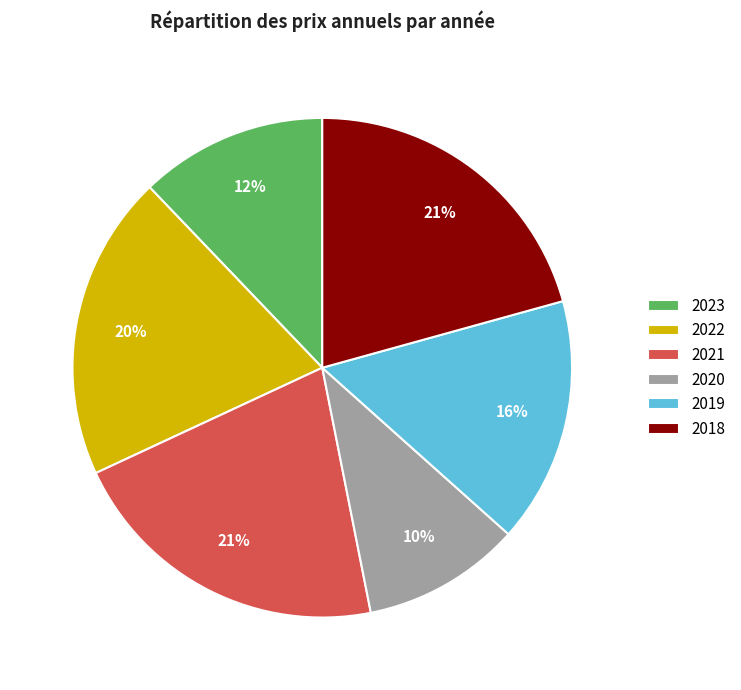

Does 2018 account for over 50% of the chart?

No